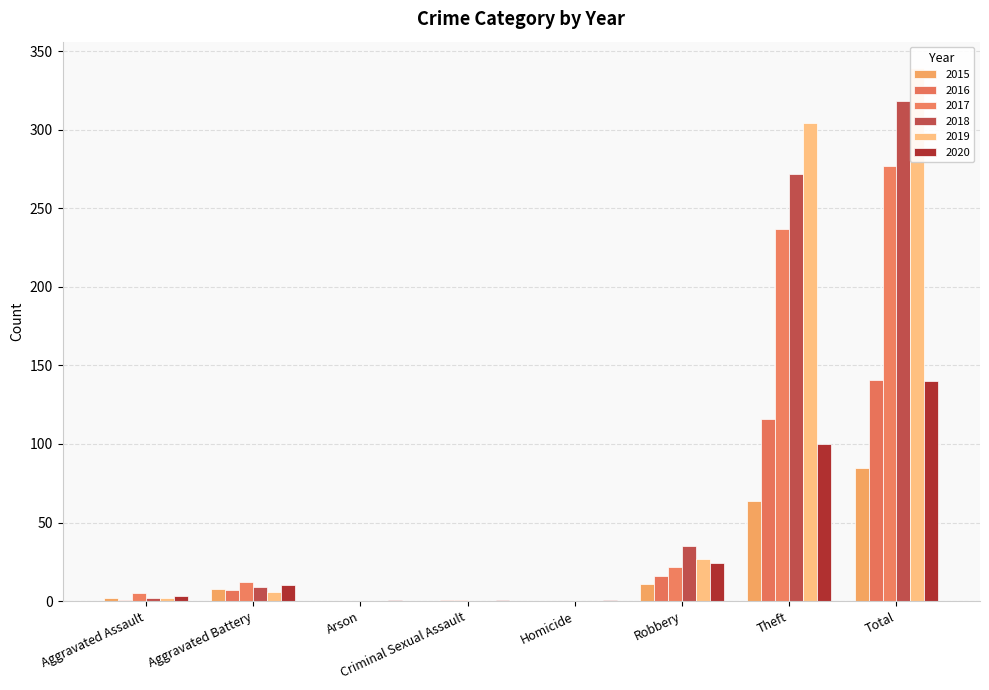

Rank the series at Robbery from highest to lowest value.

2018, 2019, 2020, 2017, 2016, 2015